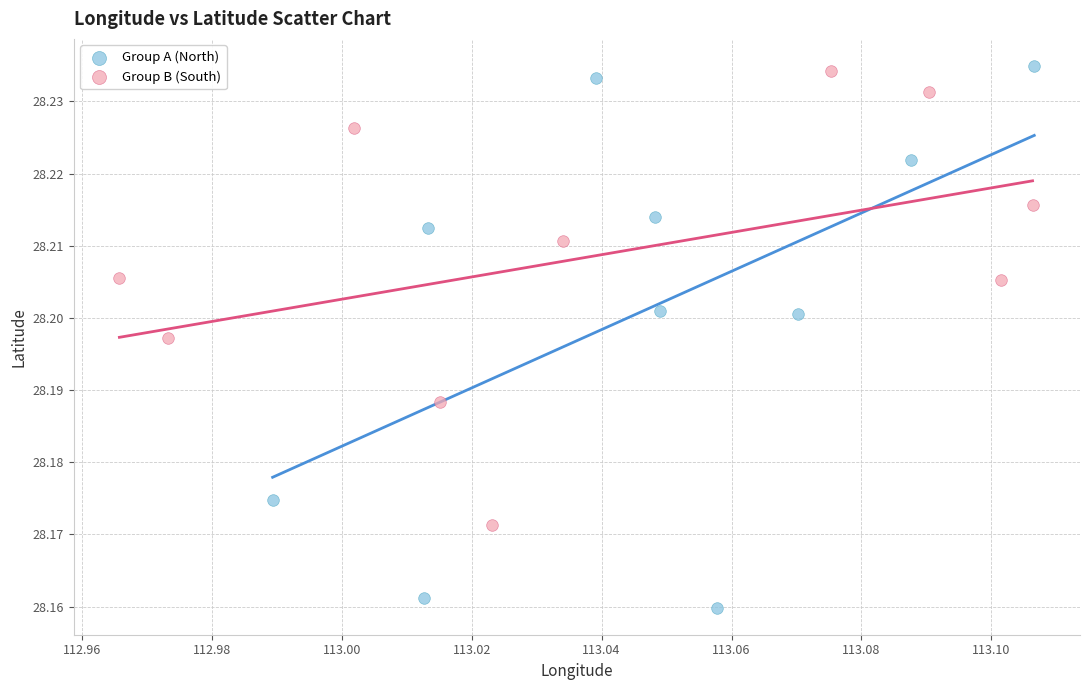

Which series contains the lowest Y value?

Group A (North)